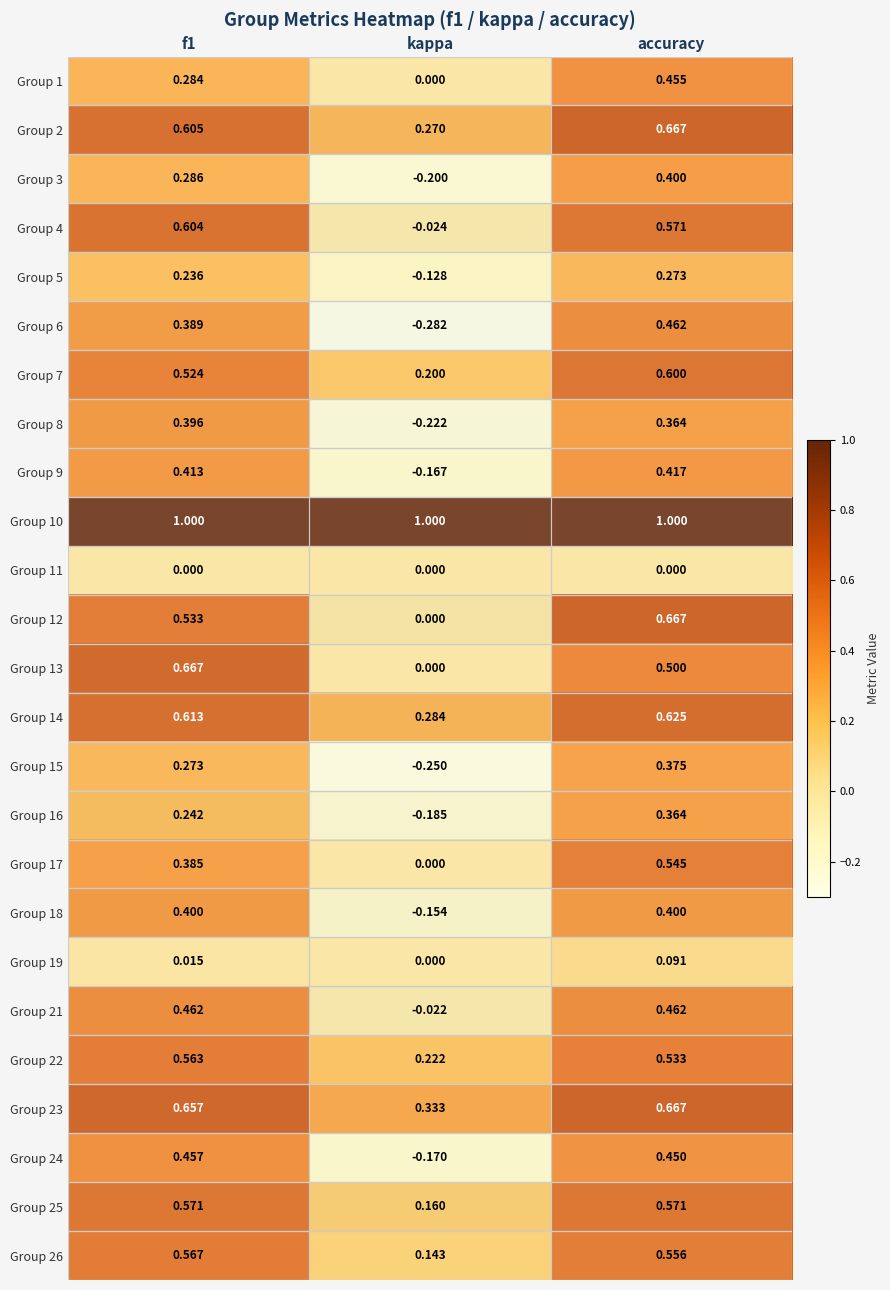

Which series has the largest total across all categories?

Group 10